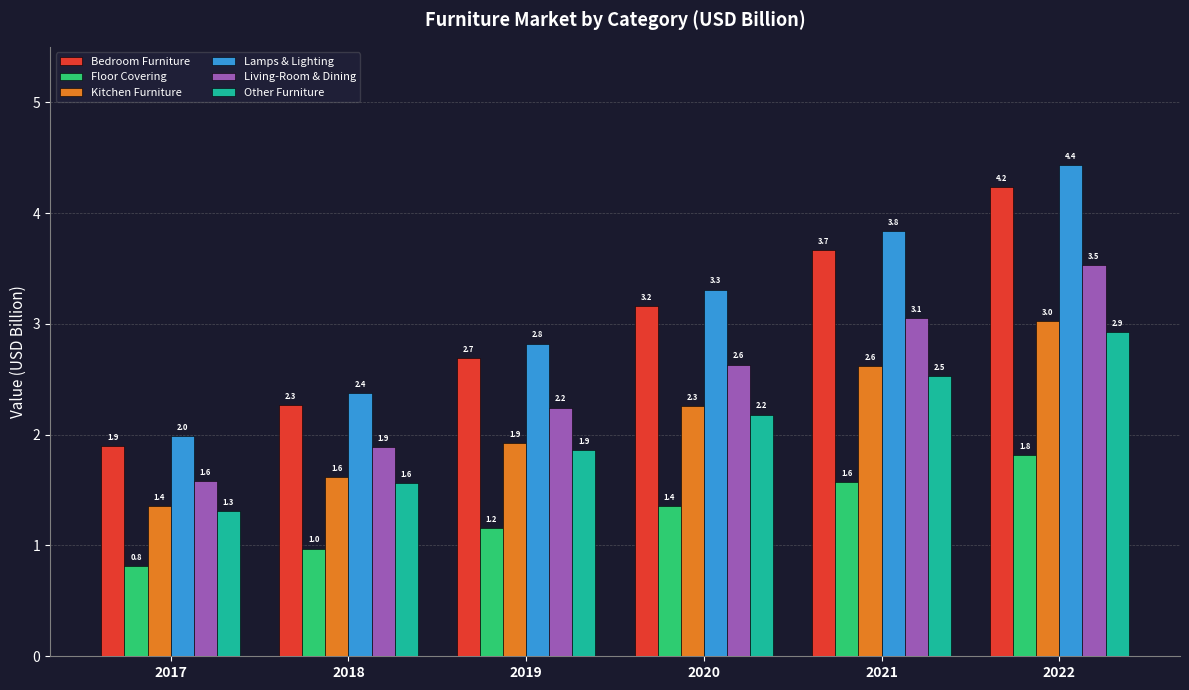

What is the maximum value for Kitchen Furniture?

3.0